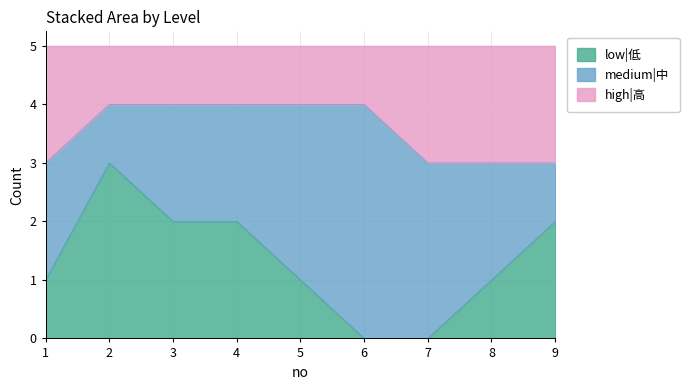

The value of low|低 at 6 is -1. True or false?

False